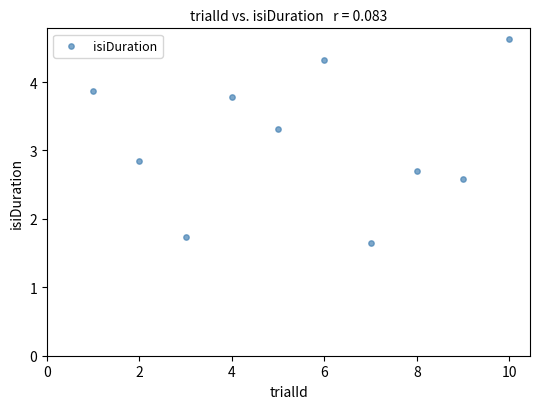

What Y value in the scatter plot is closest to 3?

2.8